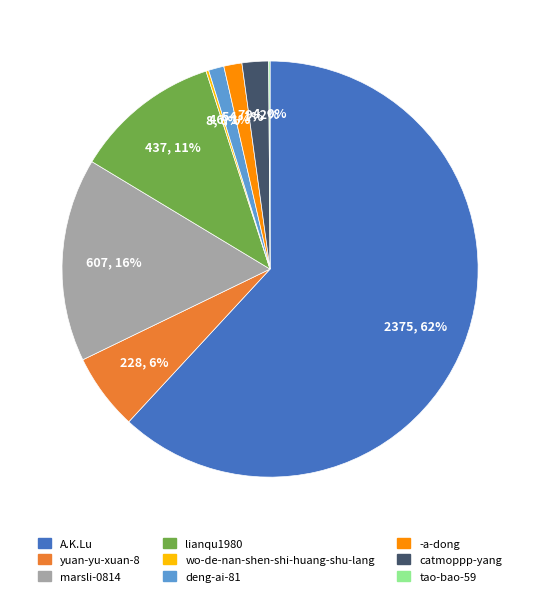

What percentage is the marsli-0814 slice, to the nearest percent?

16%